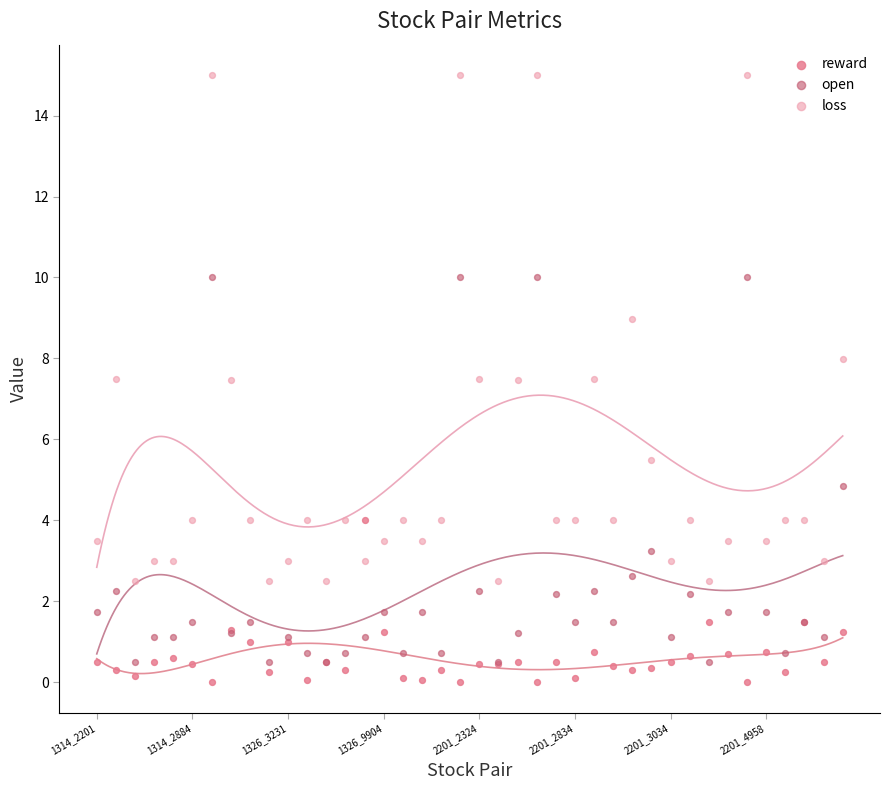

Which series contains the highest Y value?

loss